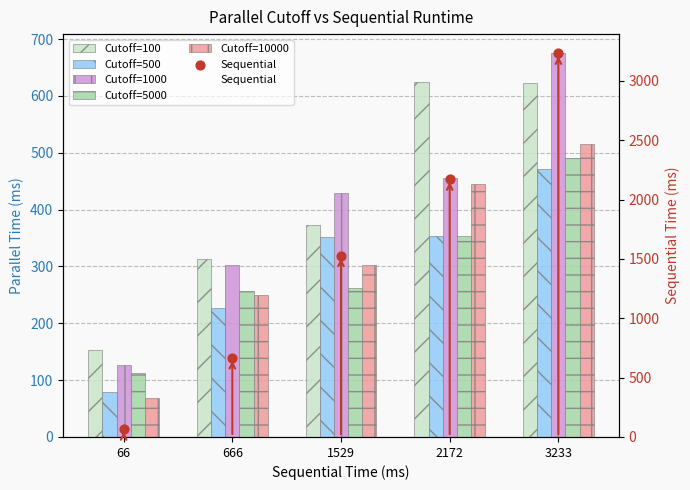

Which series has the widest spread of Y values?

Sequential